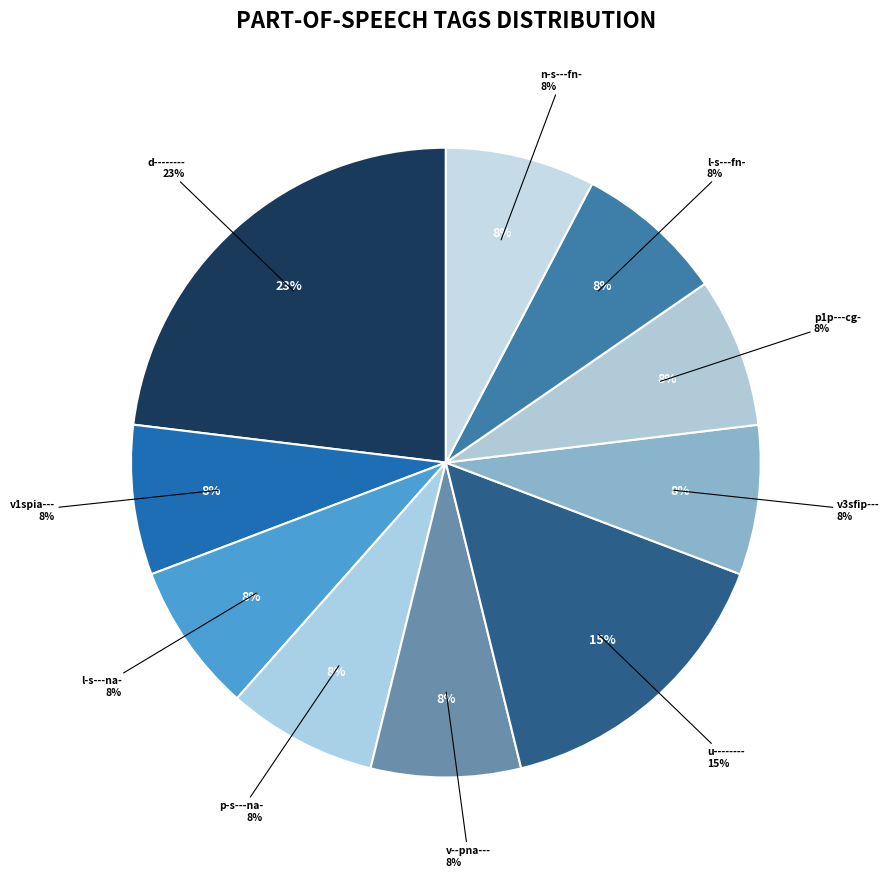

What is the smallest slice in the pie chart?

v1spia---